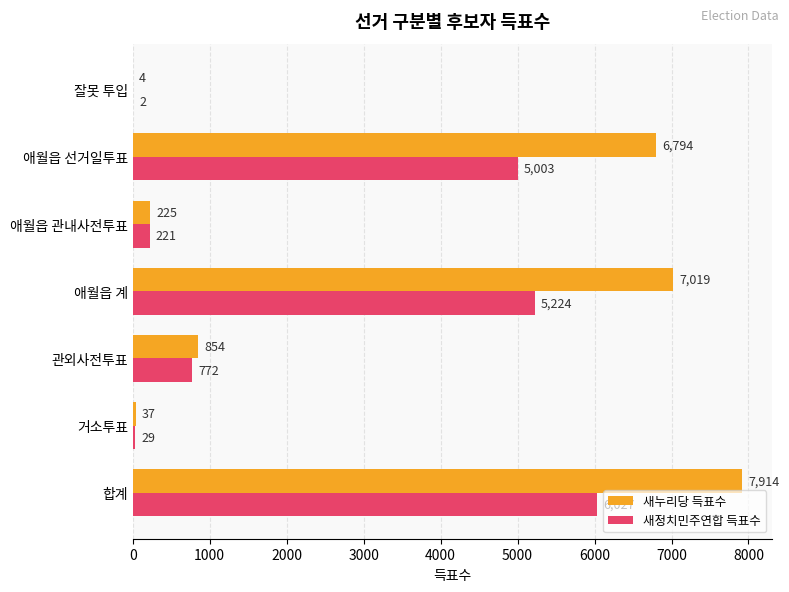

Which series has the largest total across all categories?

새누리당 득표수